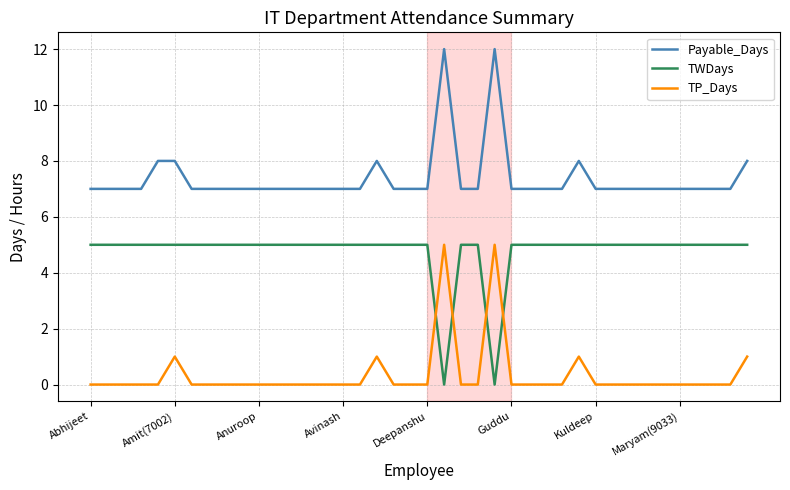

What is the difference between the maximum and minimum values in the Payable_Days series?

5